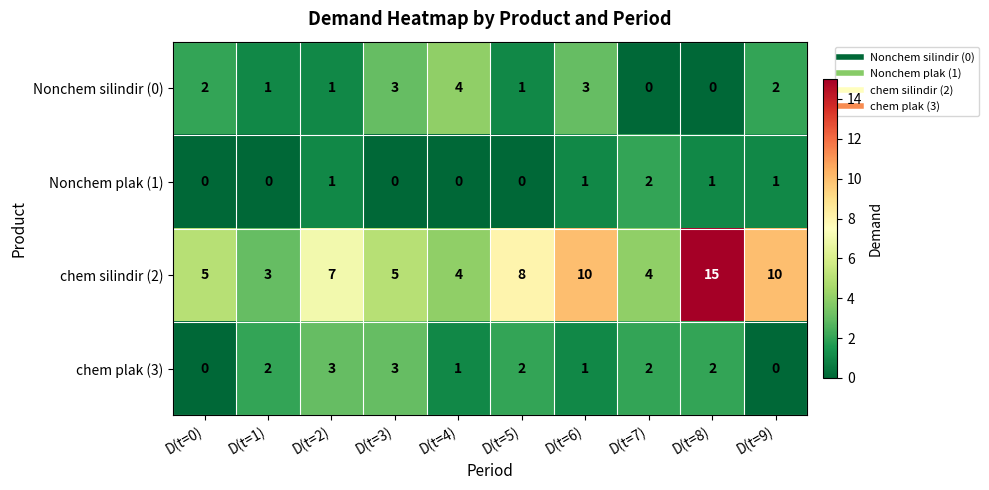

At which category is the sum across all series the highest?

D(t=8)